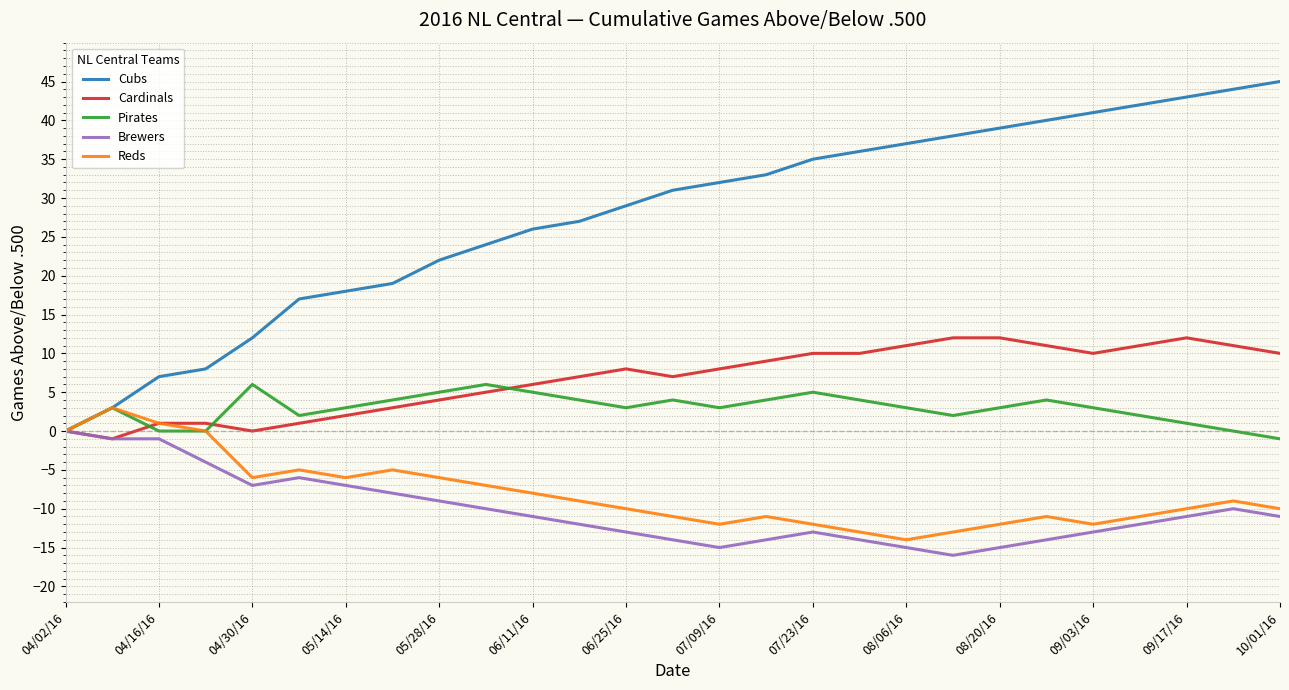

Which series has the largest total across all categories?

Cubs